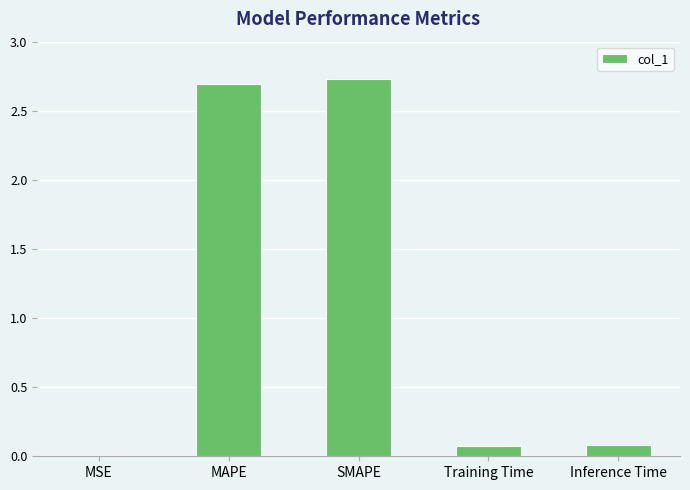

Between SMAPE and Inference Time, which is larger?

SMAPE